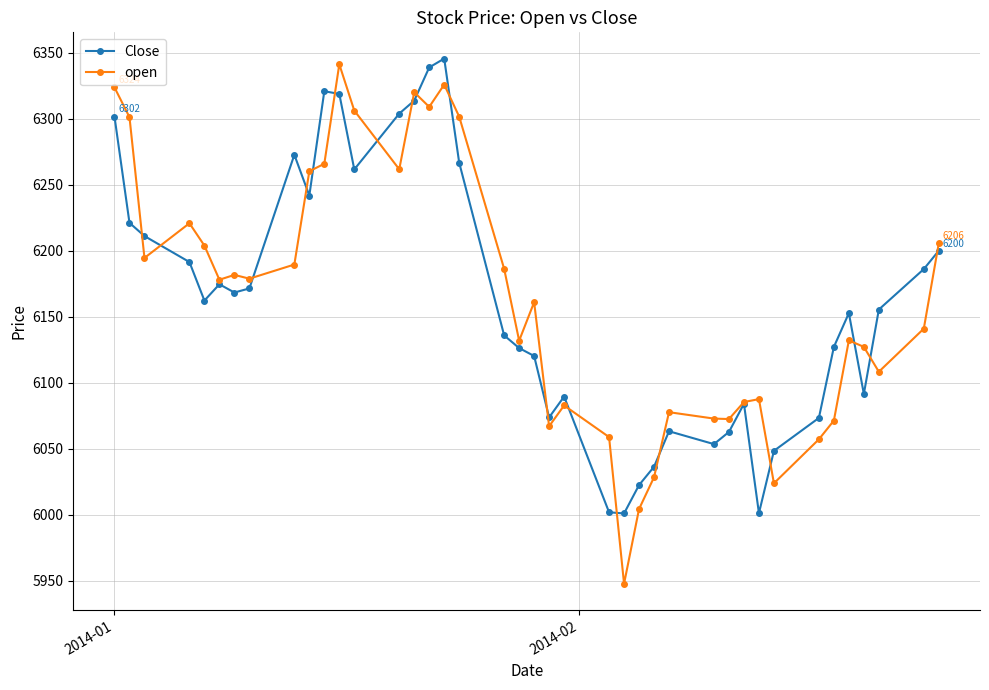

What is the value of the open point at the 35th from the left?

6071.3